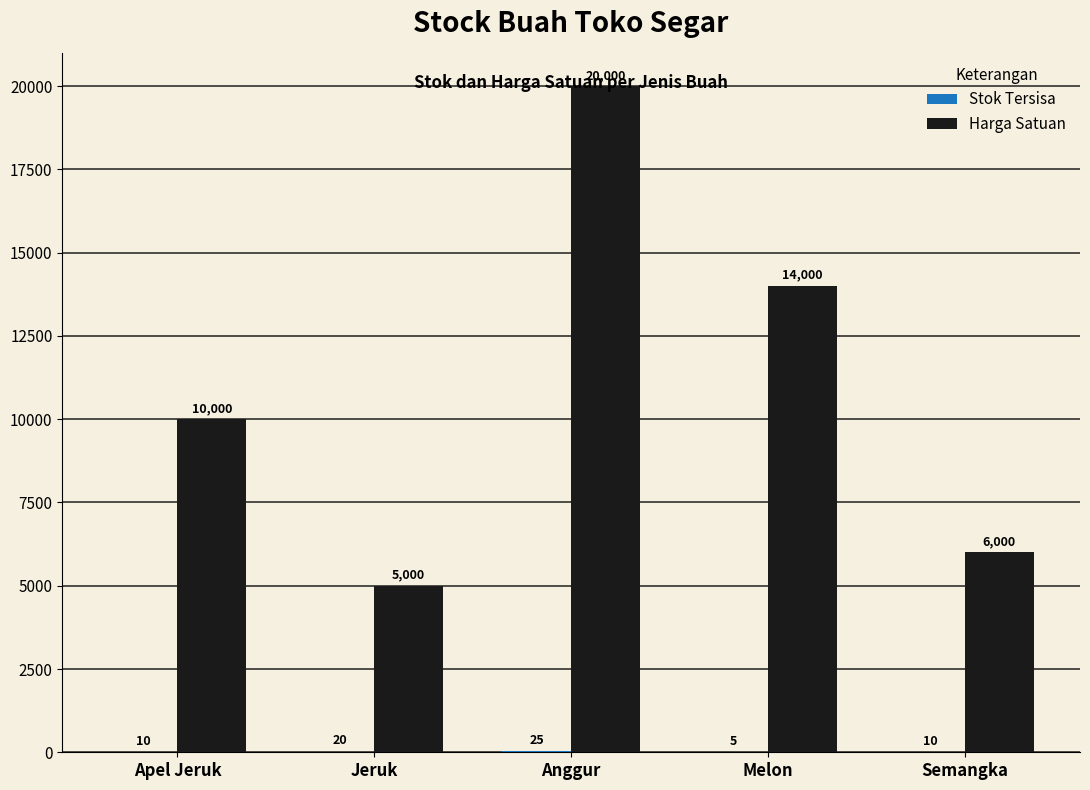

Is it true that Harga Satuan equals 14350 at Apel Jeruk?

False